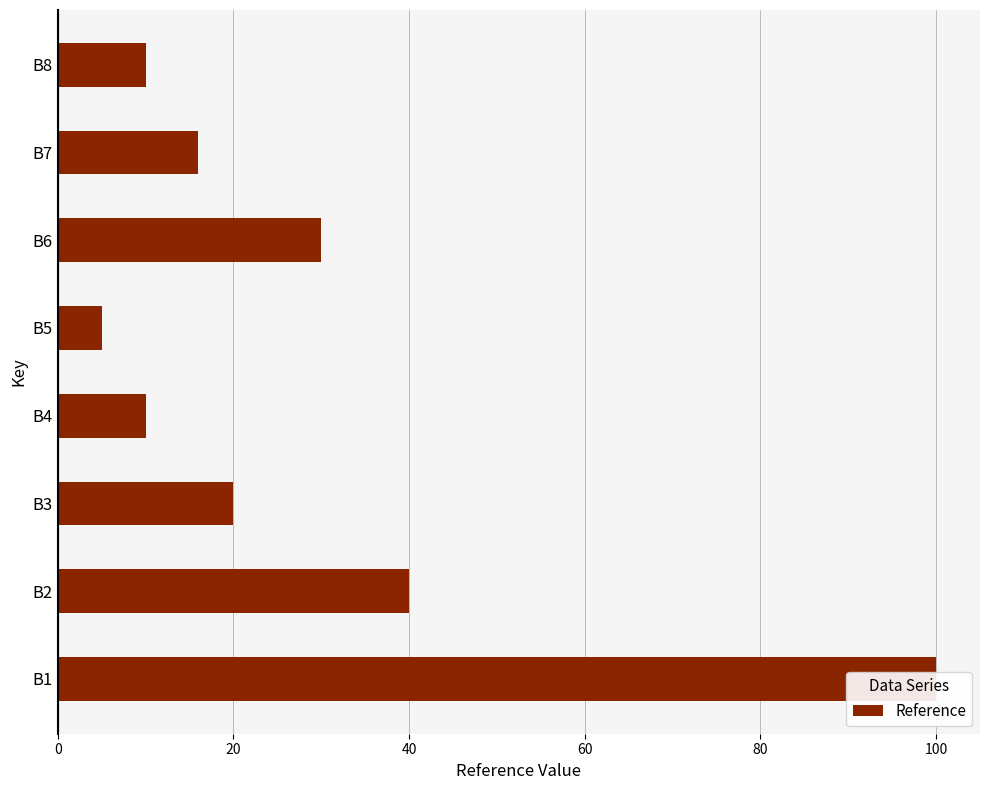

What position from the left is 60?

4